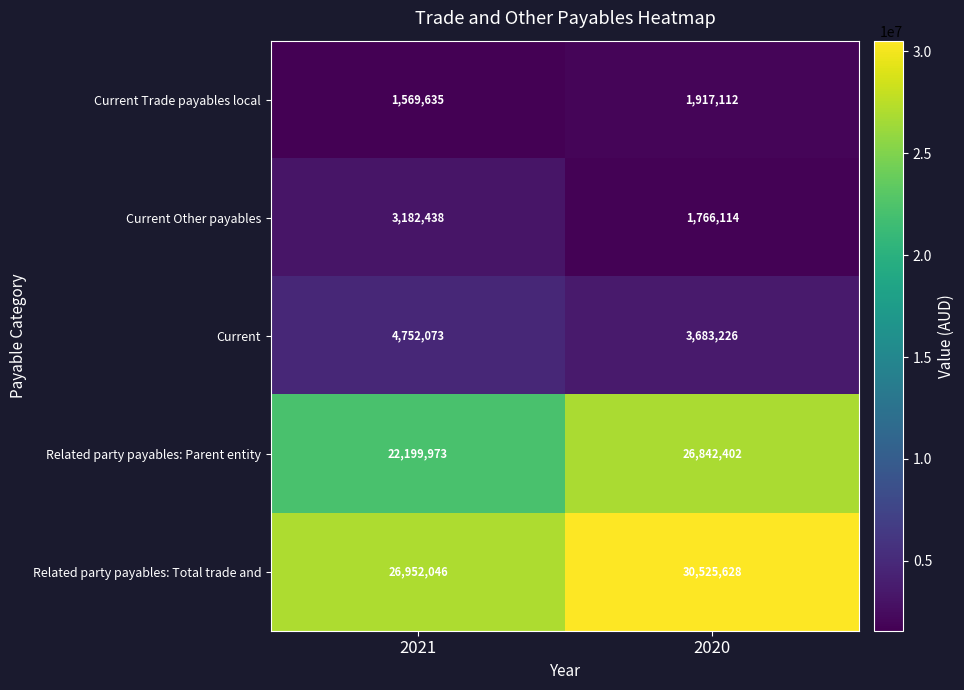

At which category does the chart reach its minimum across all series?

2021